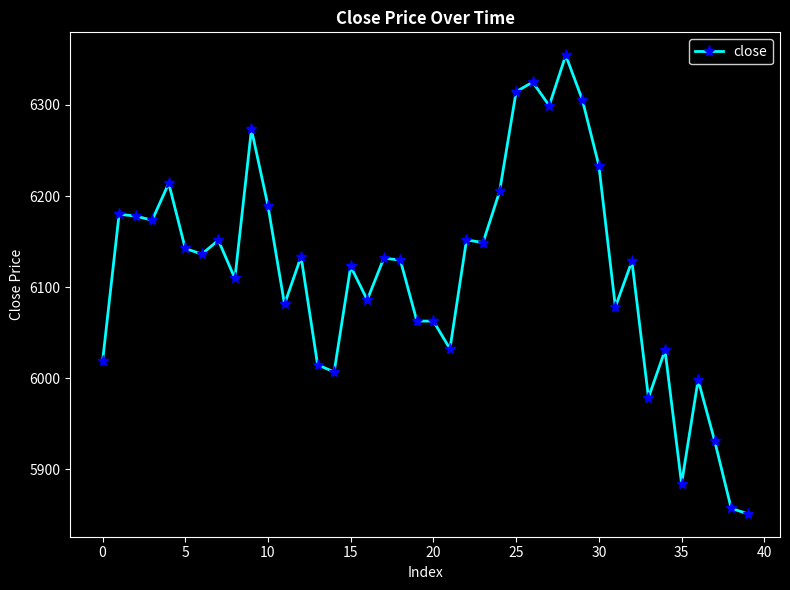

True or false: there are more than 1 points higher than both neighbors.

True